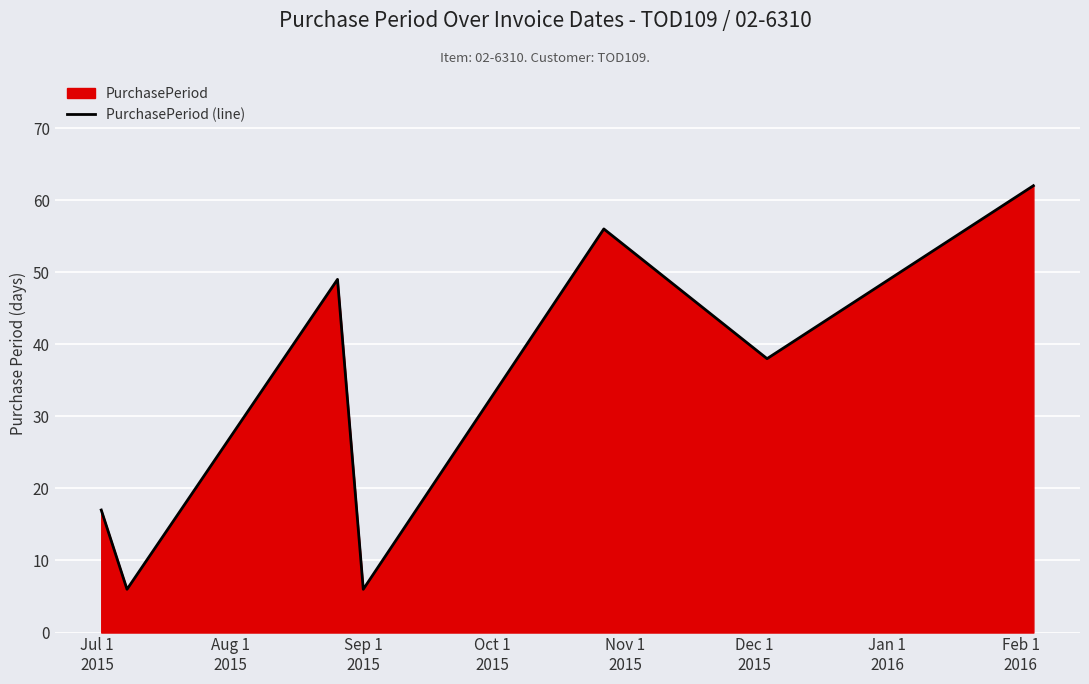

How many interior local peaks (higher than both neighbors) does the data have?

2